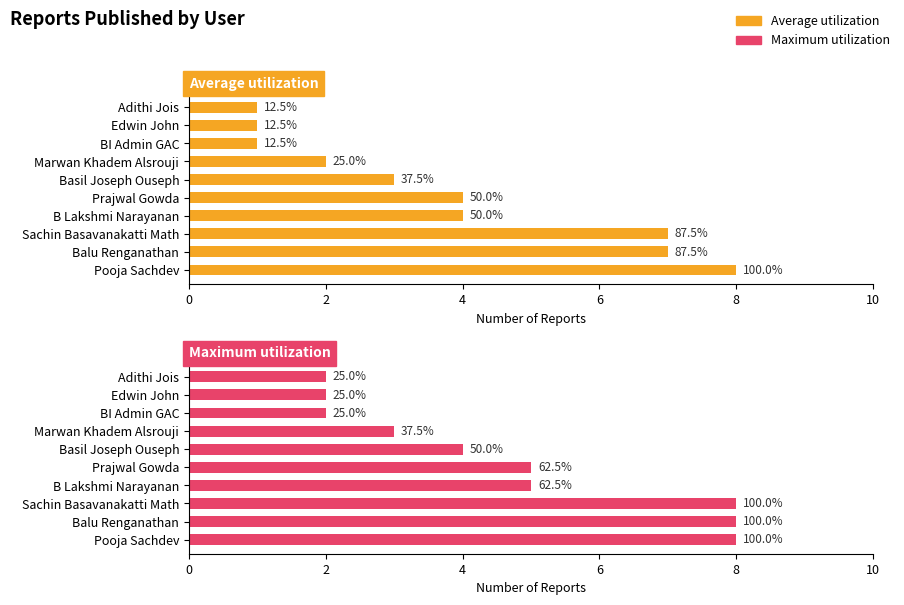

Reading left to right, transcribe all the data shown in this chart.

Average utilization: 8	7	7	4	4	3	2	1	1	1
Maximum utilization: 8	8	8	5	5	4	3	2	2	2